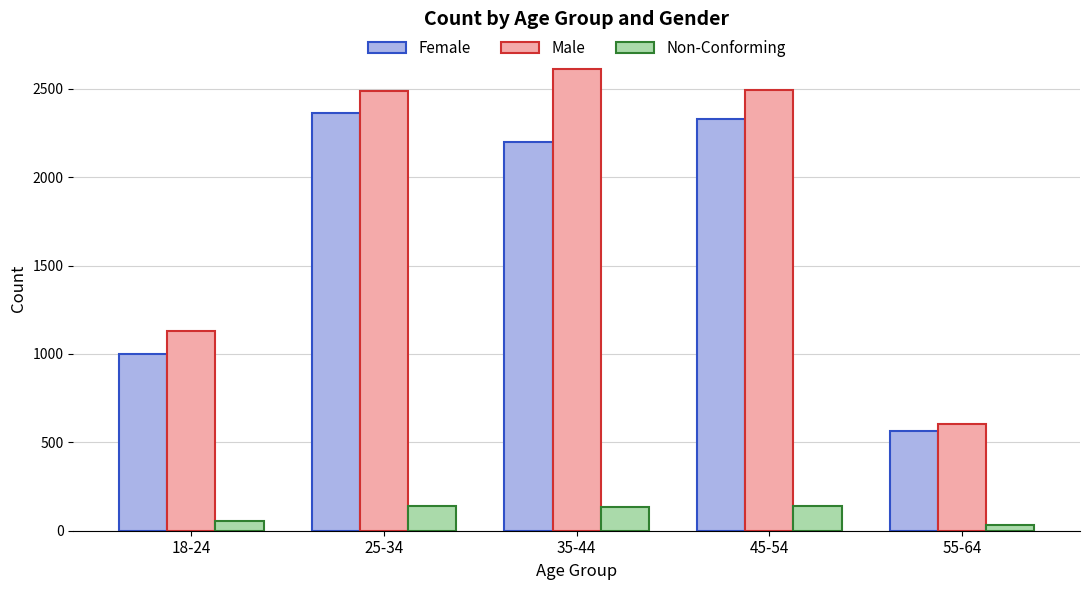

What is the spread (max minus min) of values at 18-24?

1075